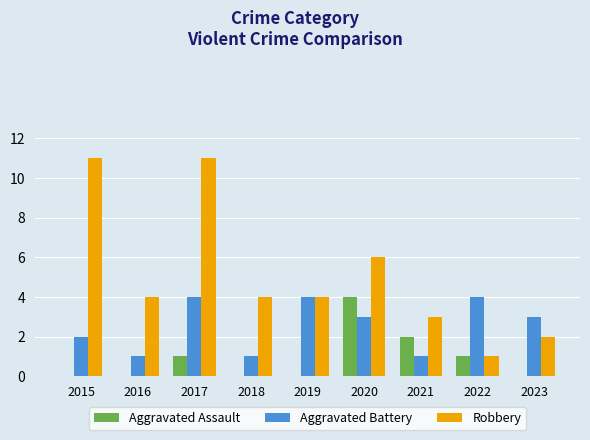

Does the chart contain stacked bars?

No